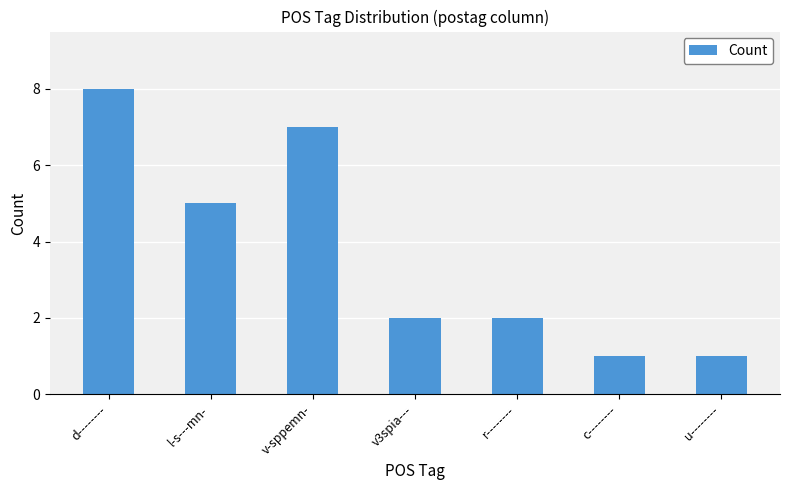

What is the difference between the maximum and minimum values?

7